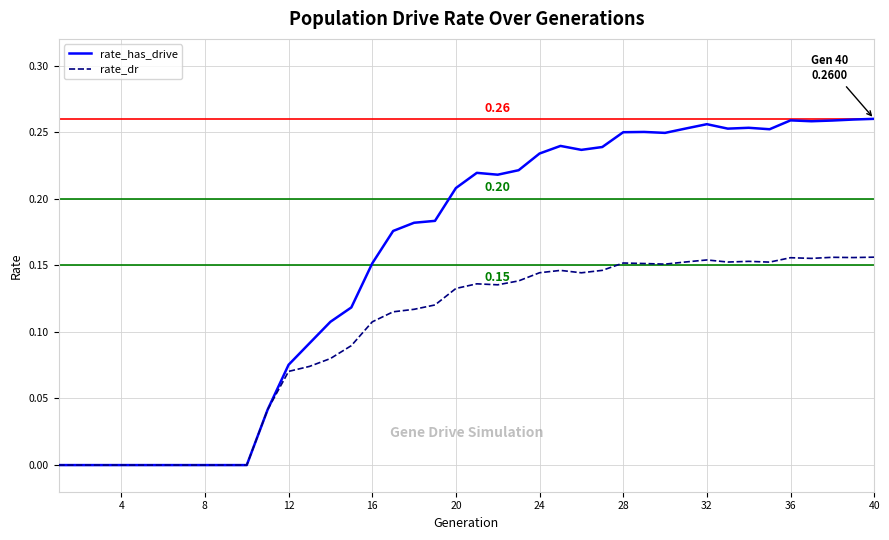

How many distinct data groups are displayed?

2